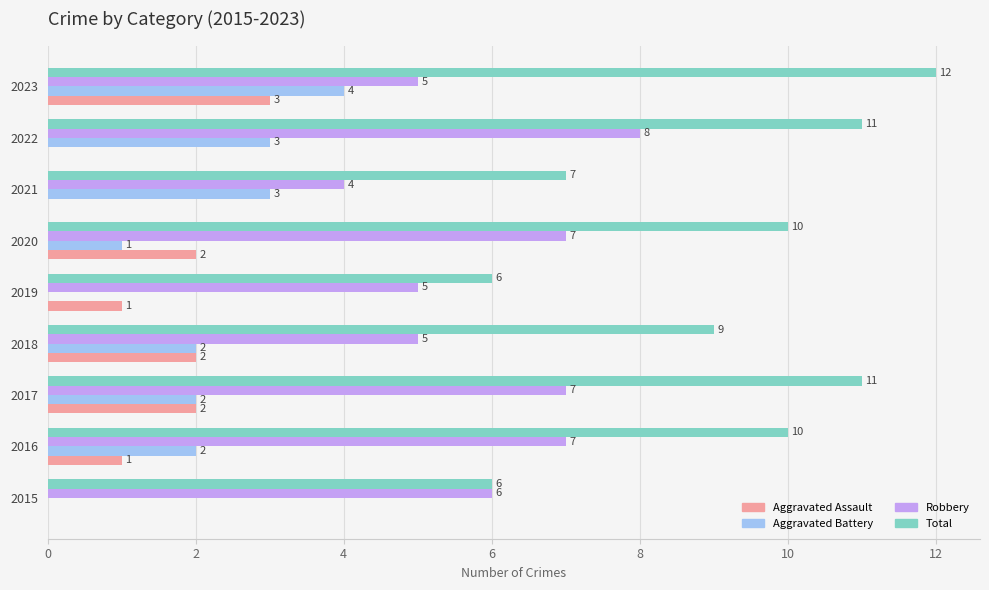

What is the sum of all Total values?

82